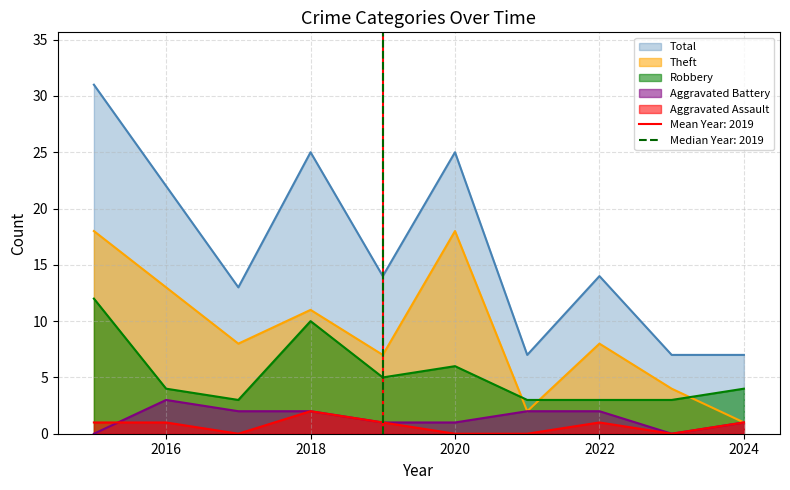

Which series has the largest total across all categories?

Total